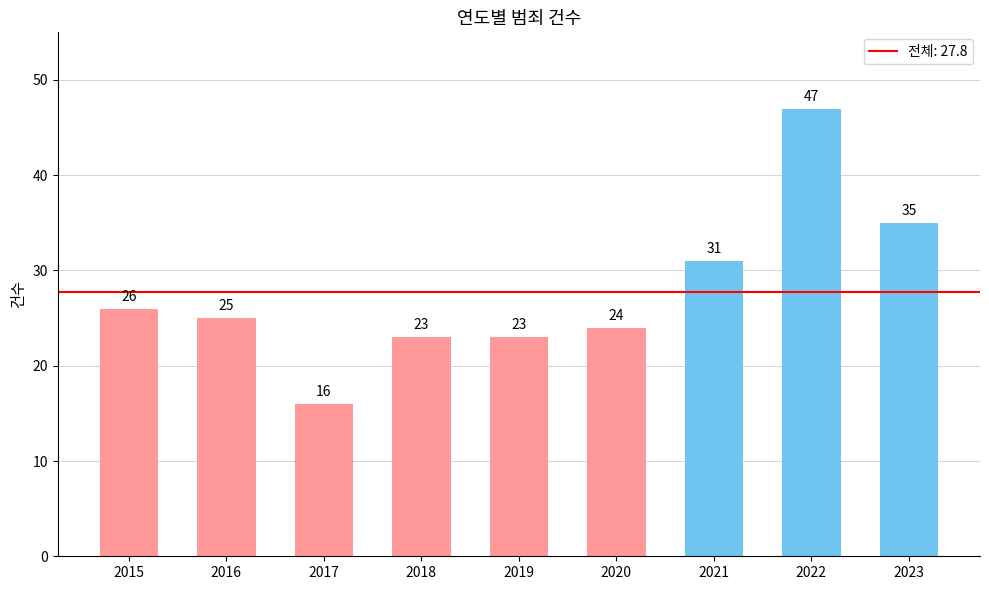

Where is the data nearest to the value 31?

2021